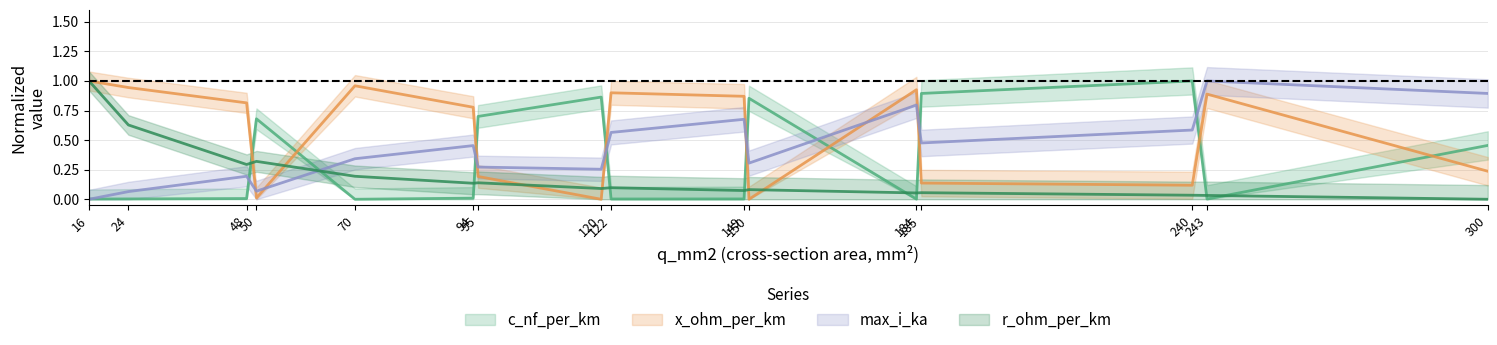

How many values in x_ohm_per_km are above zero?

14